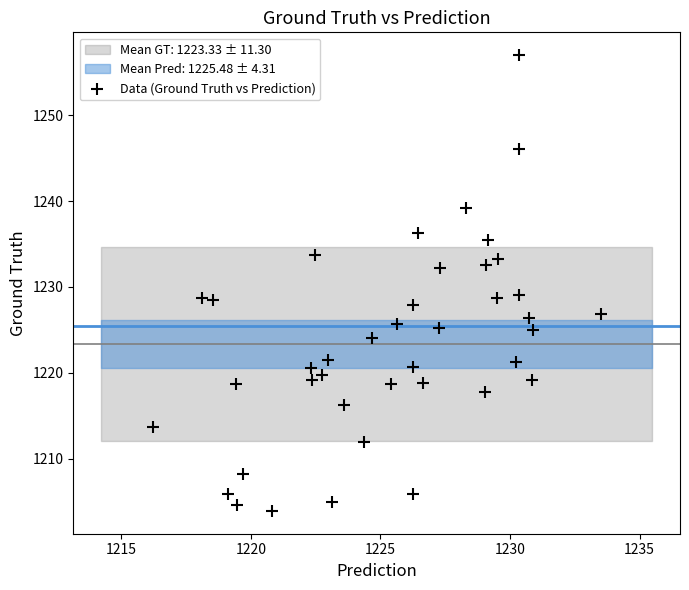

What is the range of X values (max minus min)?

17.3